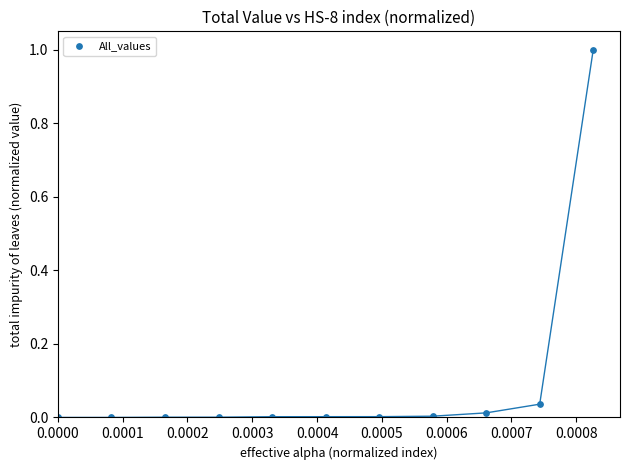

What is the range of Y values (max minus min)?

1.0